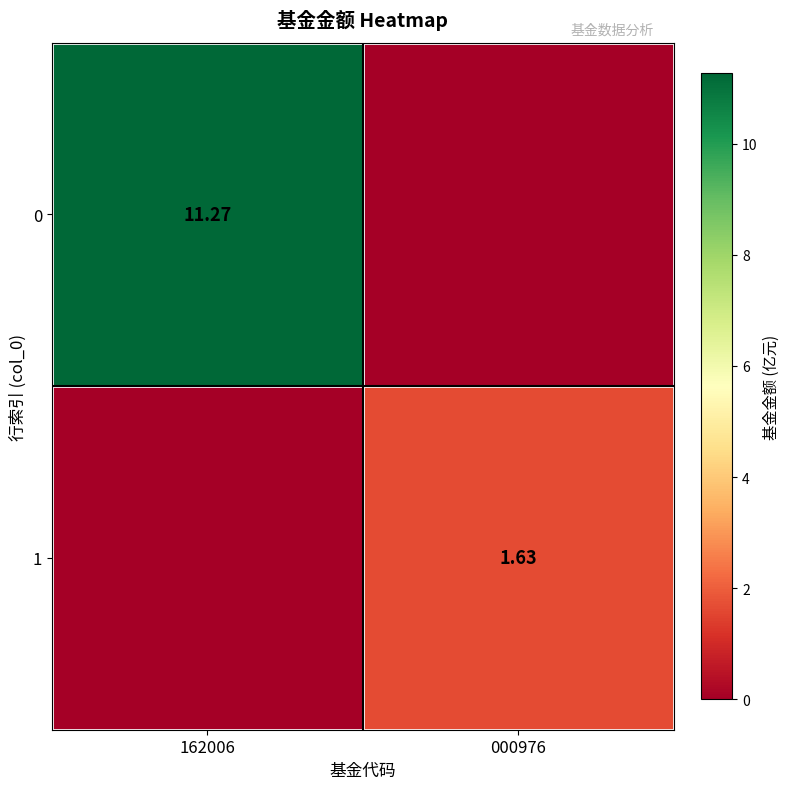

At how many categories does at least one series exceed 7?

1